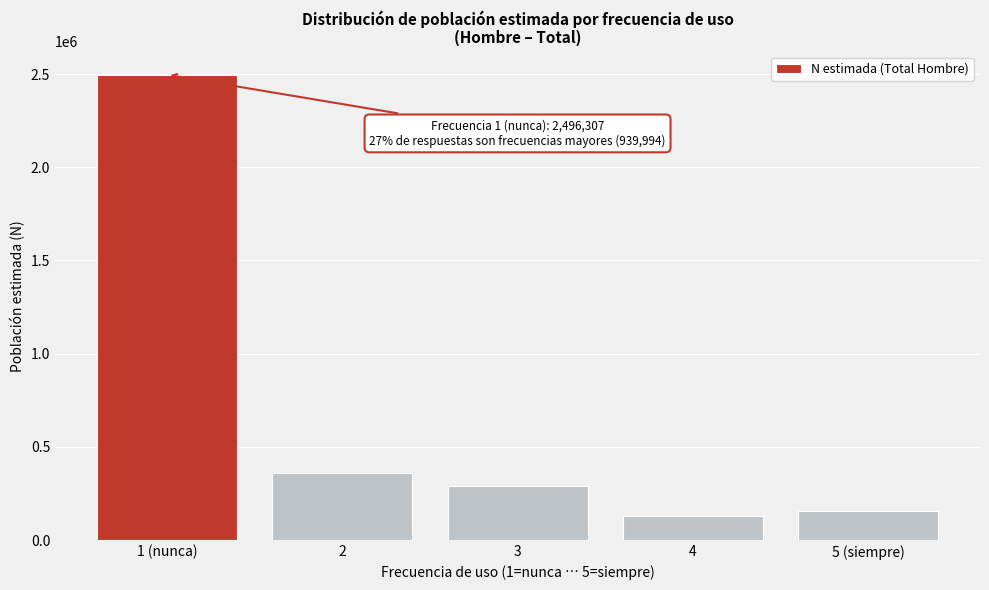

Reading left to right, extract all data points from this chart.

1 (nunca)=2496307	2=359171	3=292223	4=130735	5 (siempre)=157865